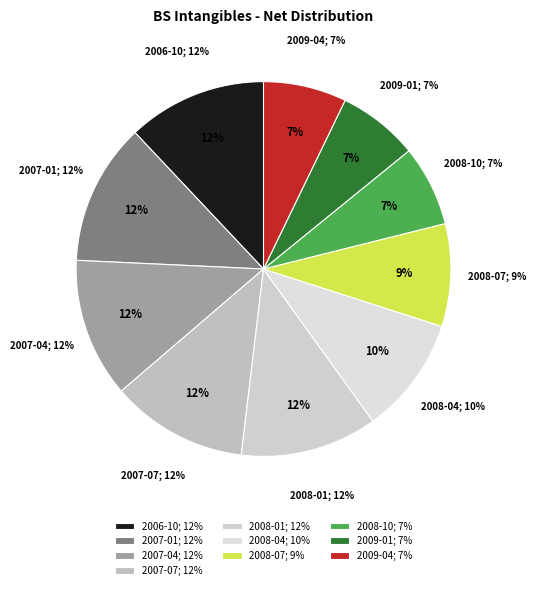

What percentage is NOT represented by 2007-04?

88.0%